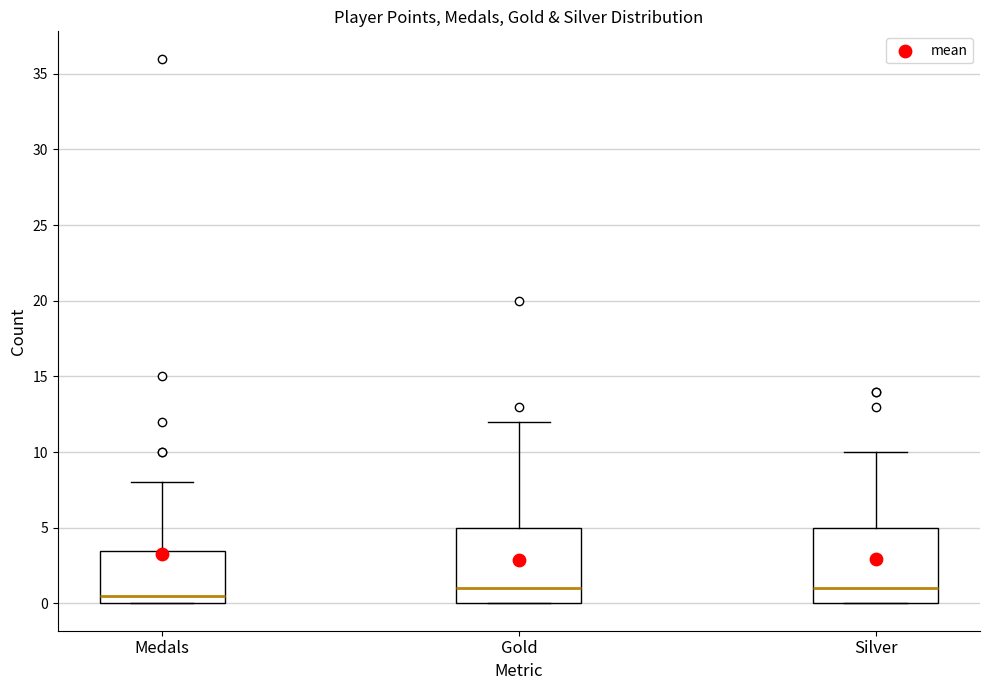

Reading left to right, transcribe this box plot: for each box, give where its median line is, the range the box spans, and where its two whiskers end, as read against the y-axis. The values are not printed on the chart, so give them approximately, as read against the axis.

Medals: median 0.5, box 0.0 to 3.5, whiskers 0.0 to 8.0
Gold: median 1.0, box 0.0 to 5.0, whiskers 0.0 to 12.0
Silver: median 1.0, box 0.0 to 5.0, whiskers 0.0 to 10.0